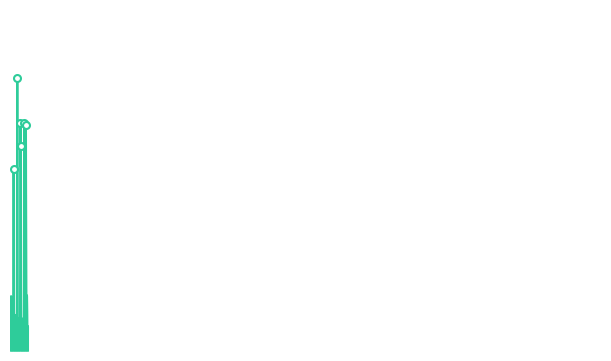

List the labels in order of value, smallest first.

Extension, Extension.id, Extension.extension, Extension.url, Extension.value[x], Extension.url(min), Extension.value[x](min)